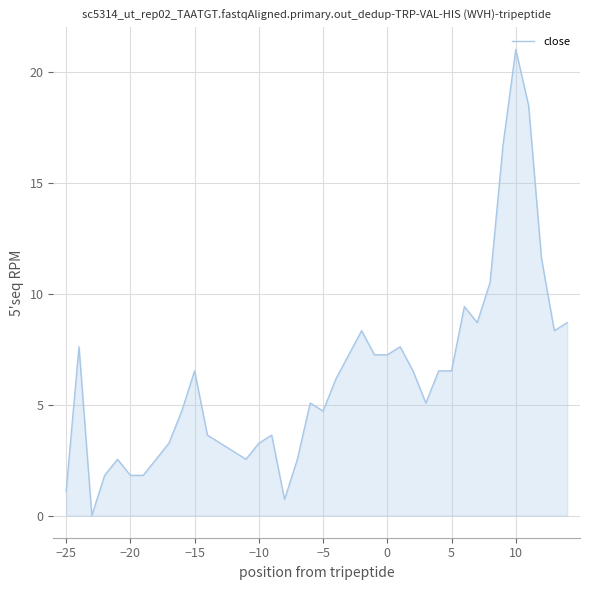

How many lines are shown in the chart?

1